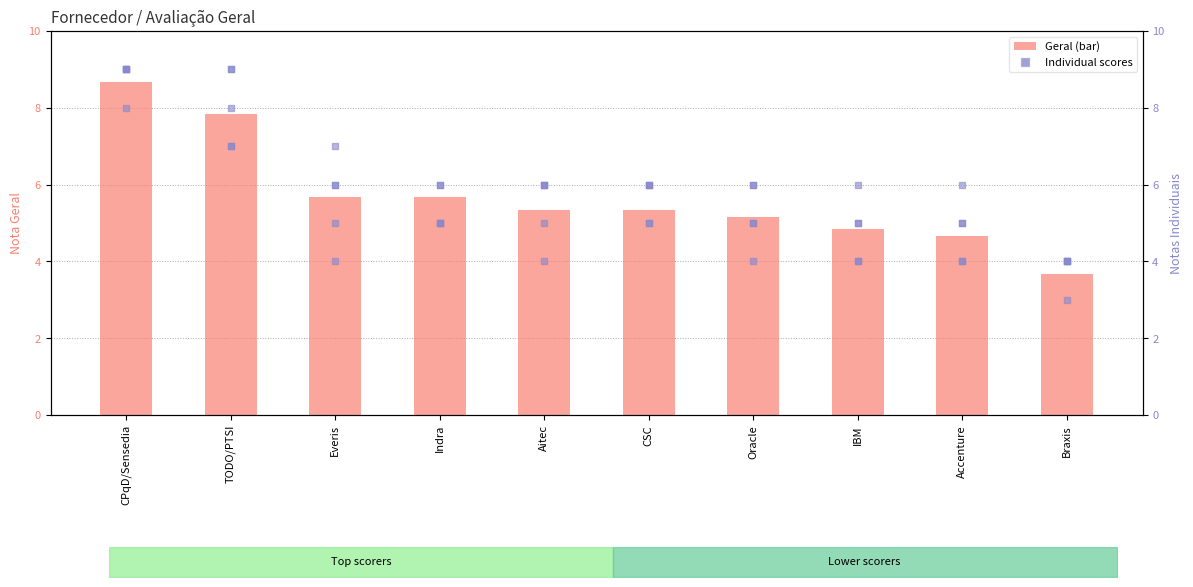

At which category is the sum across all series the highest?

CPqD/Sensedia